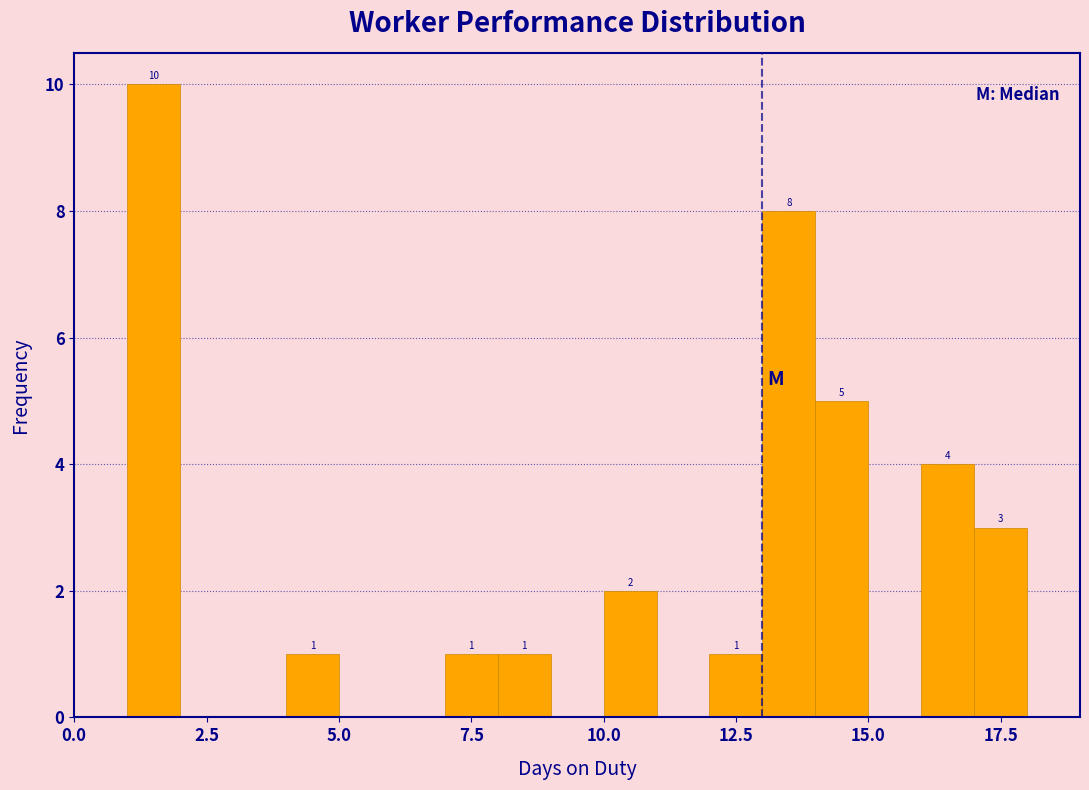

Read against the x-axis, roughly where is the centre of the tallest bar?

1.5